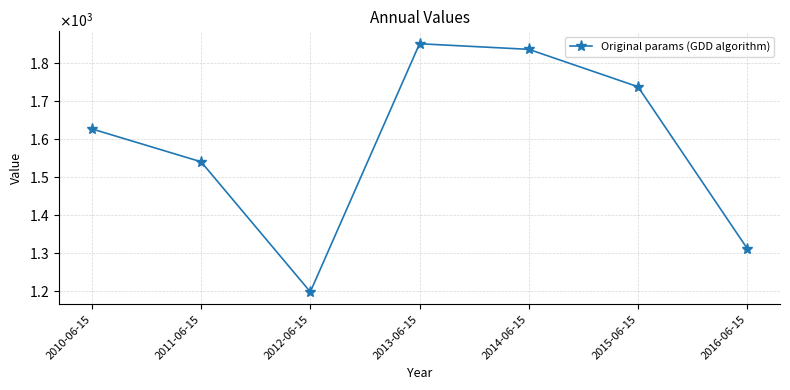

Rank the categories by value from lowest to highest.

2012-06-15, 2016-06-15, 2011-06-15, 2010-06-15, 2015-06-15, 2014-06-15, 2013-06-15